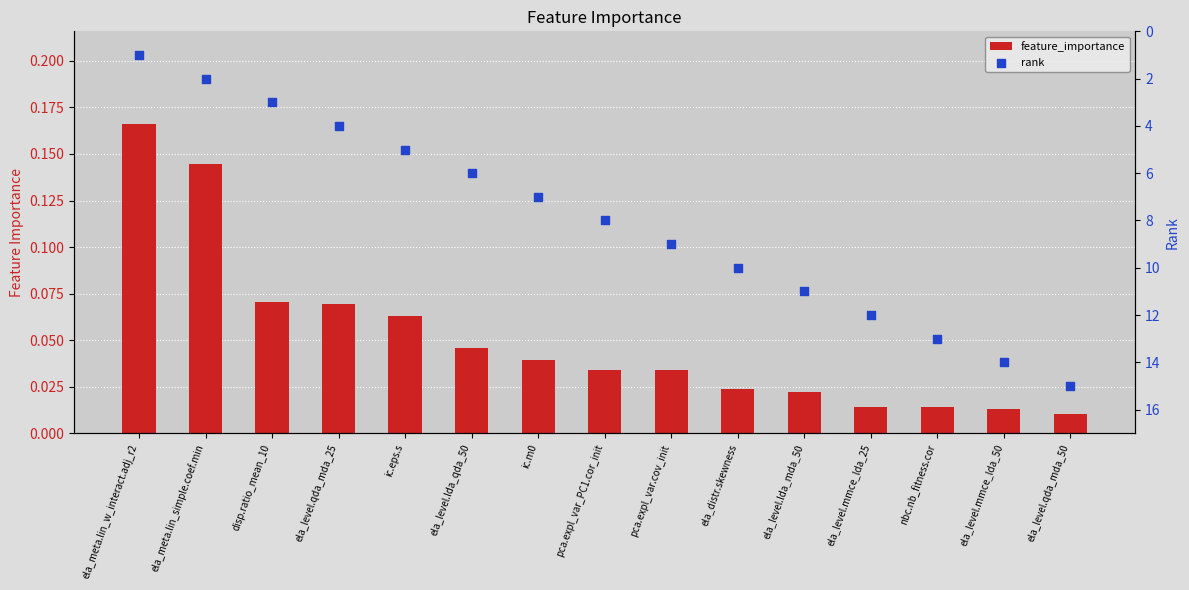

Which series reaches the maximum Y coordinate?

rank